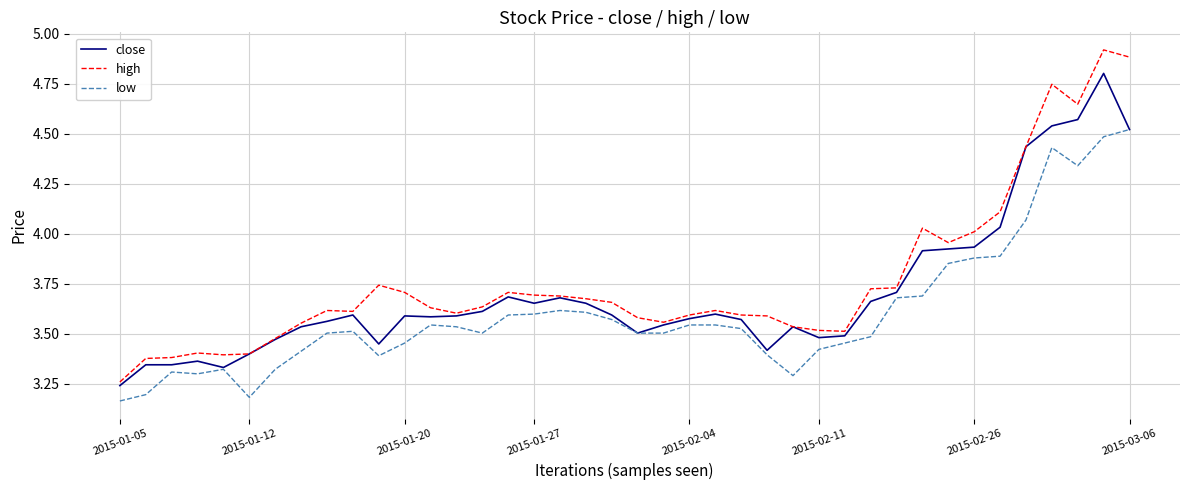

What is the greatest value displayed?

4.9